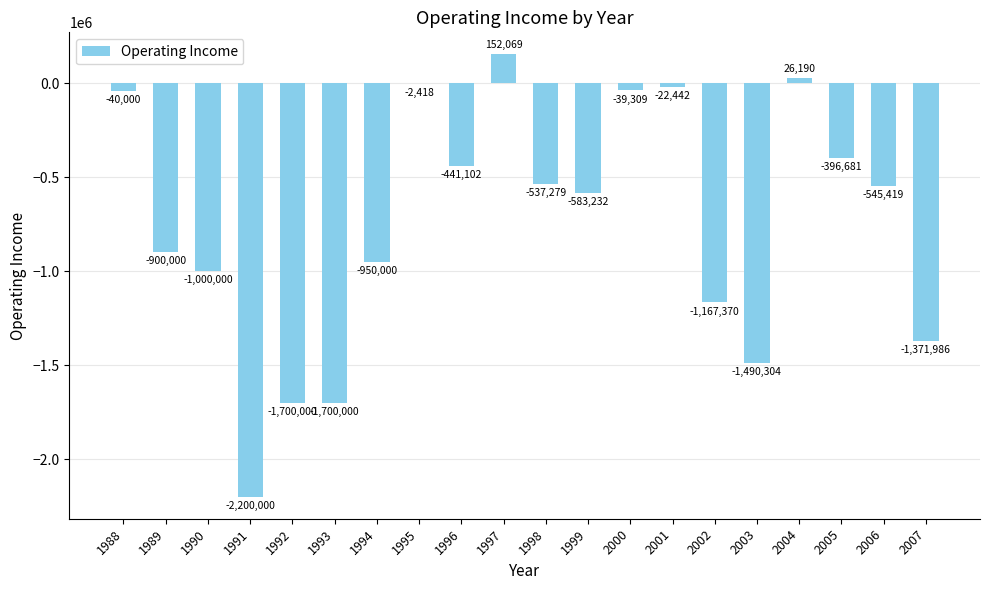

True or false: the data shows -40000 at 1988.

True